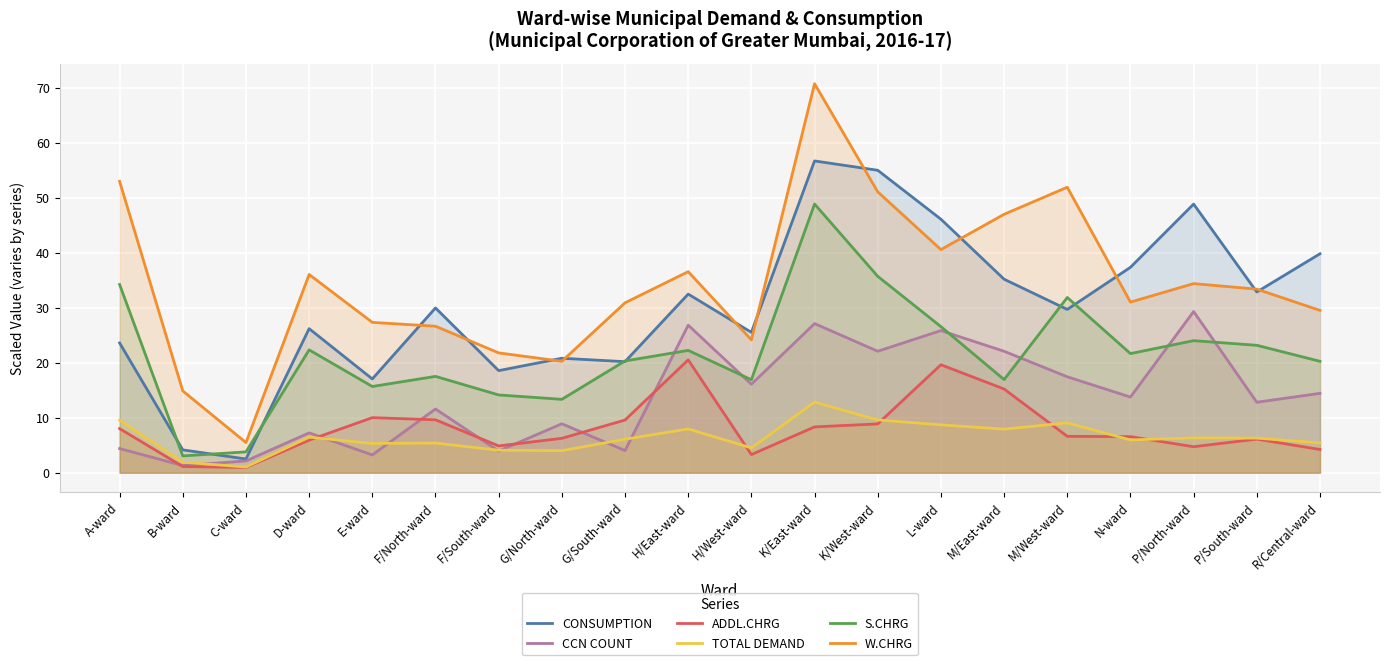

What is the total value across all series at R/Central-ward?

113.6